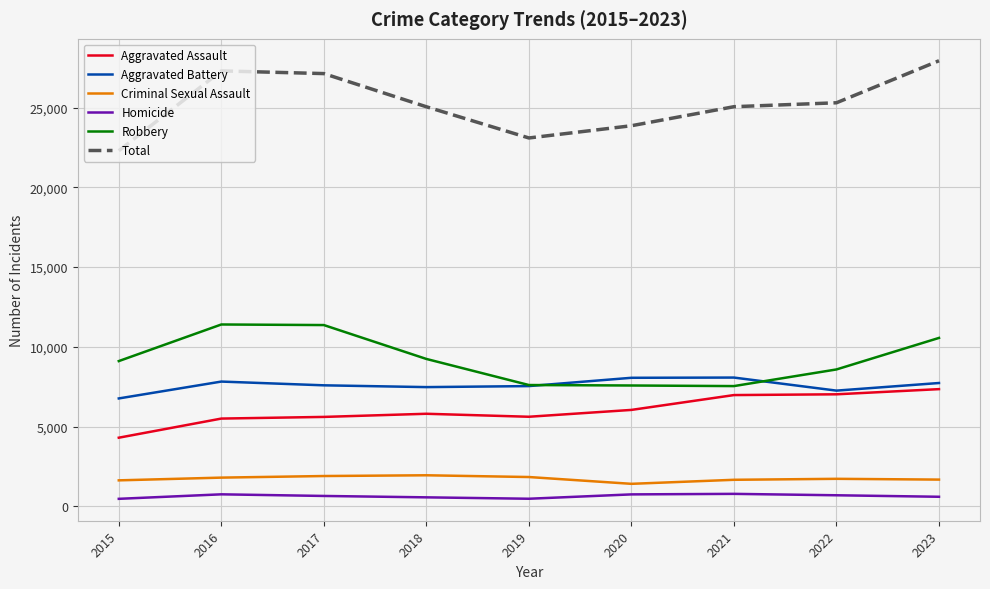

Between 2022 and 2023, which series saw the biggest shift?

Total